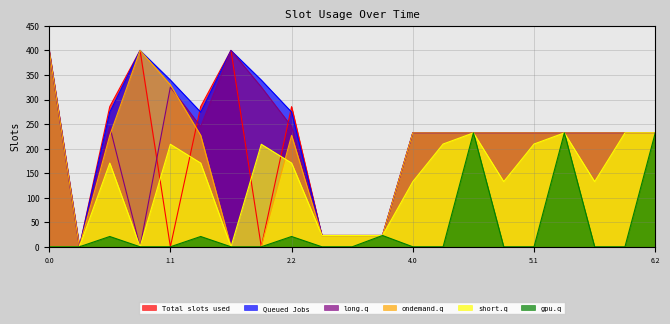

Which series has the largest total across all categories?

Queued Jobs